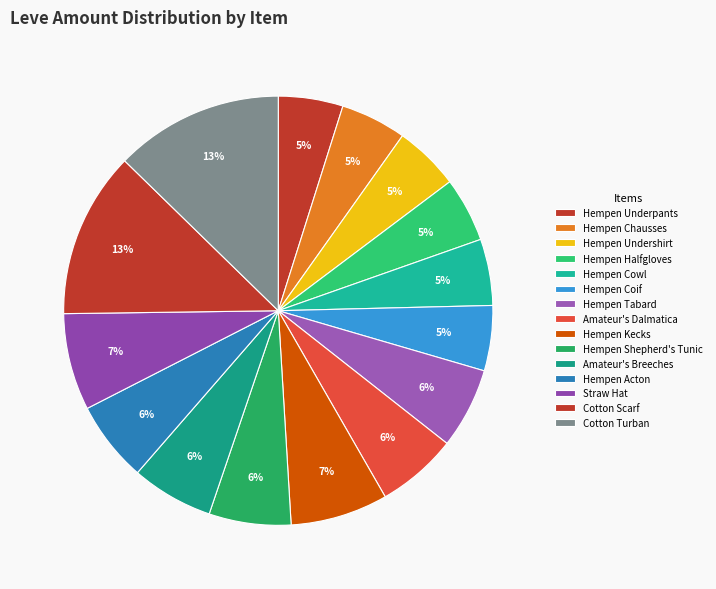

Between Hempen Undershirt and Hempen Tabard, which is larger?

Hempen Tabard